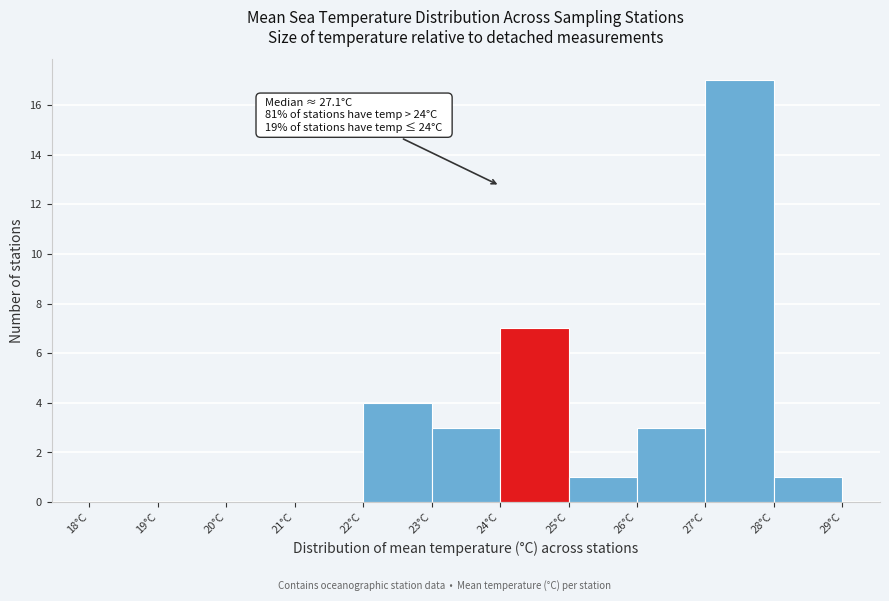

Which range on the x-axis has the tallest bar?

27 to 28